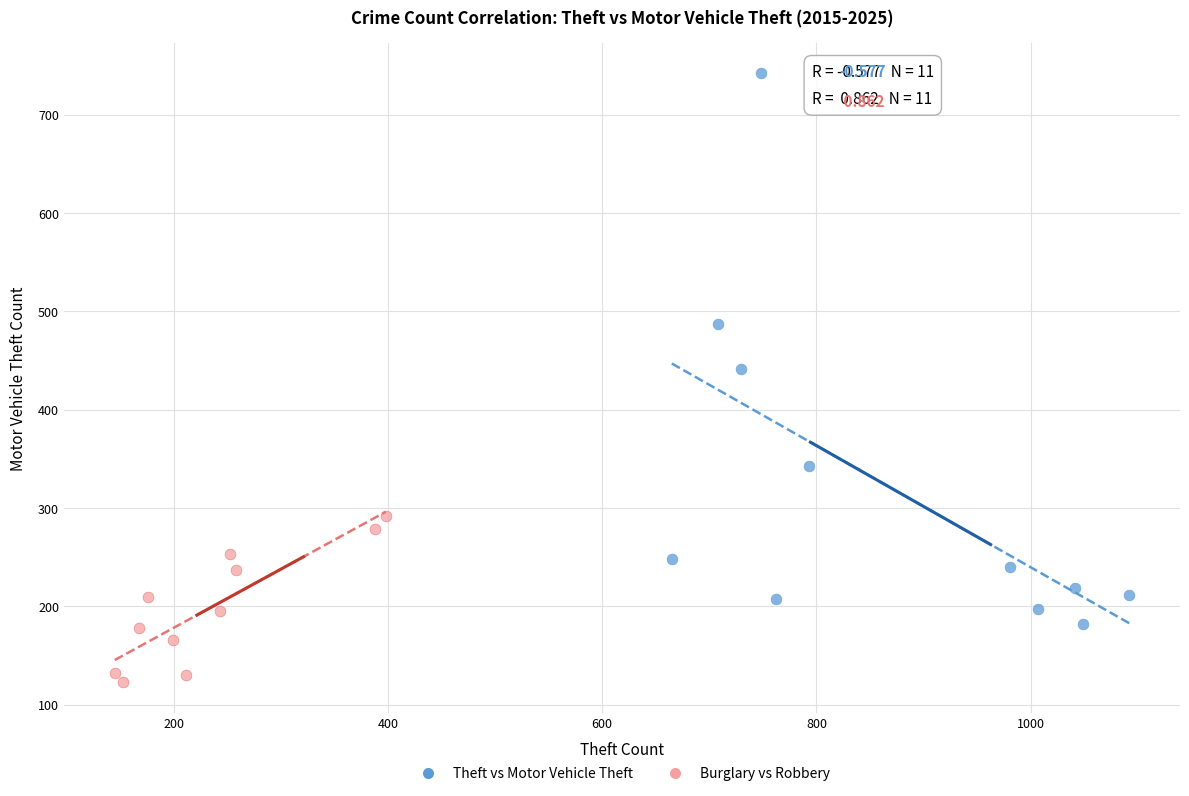

Which series contains the highest Y value?

Theft vs Motor Vehicle Theft